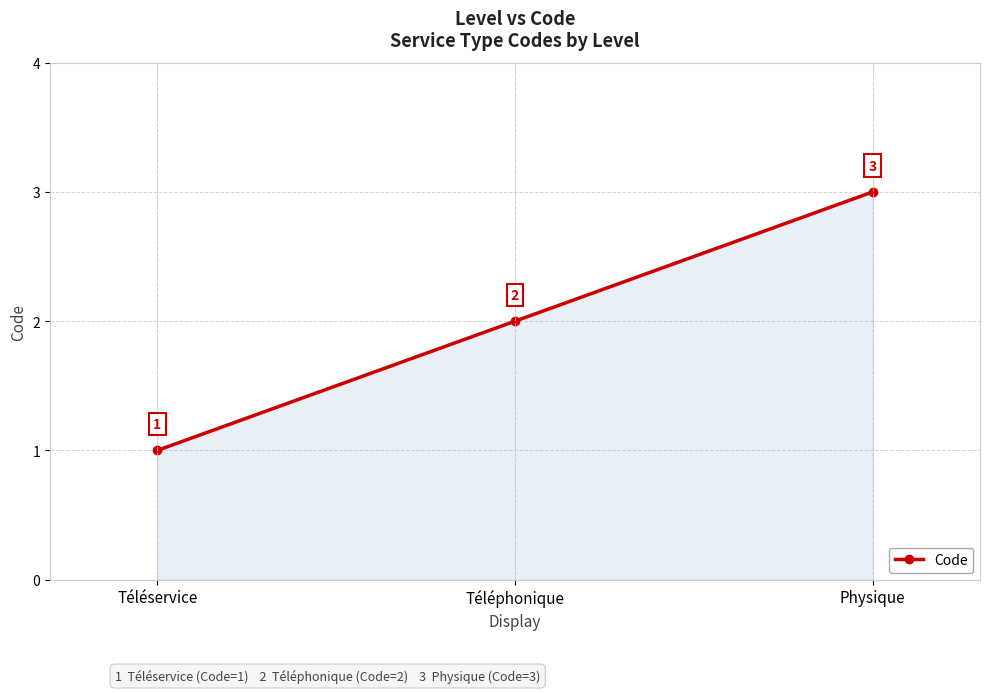

List the labels in order of value, smallest first.

Téléservice, Téléphonique, Physique